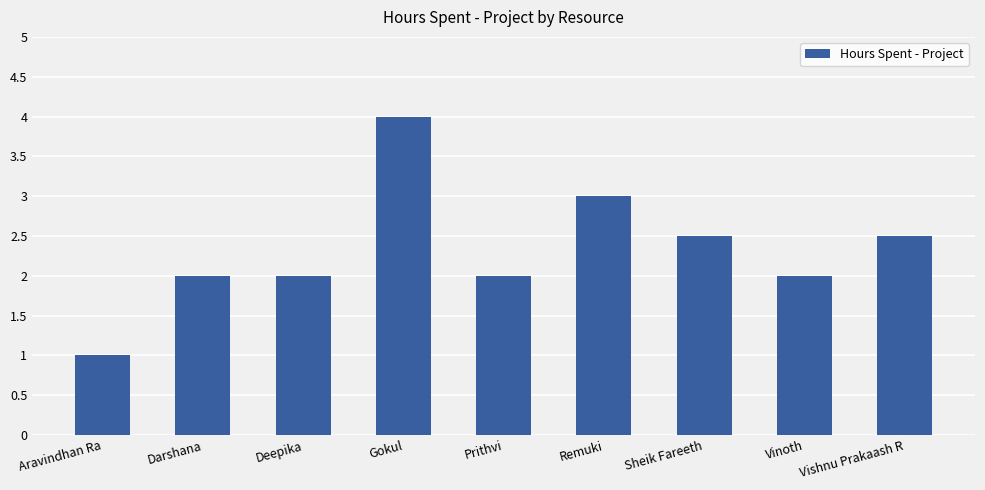

Reading left to right, list all the values displayed in this chart.

1.0	2.0	2.0	4.0	2.0	3.0	2.5	2.0	2.5